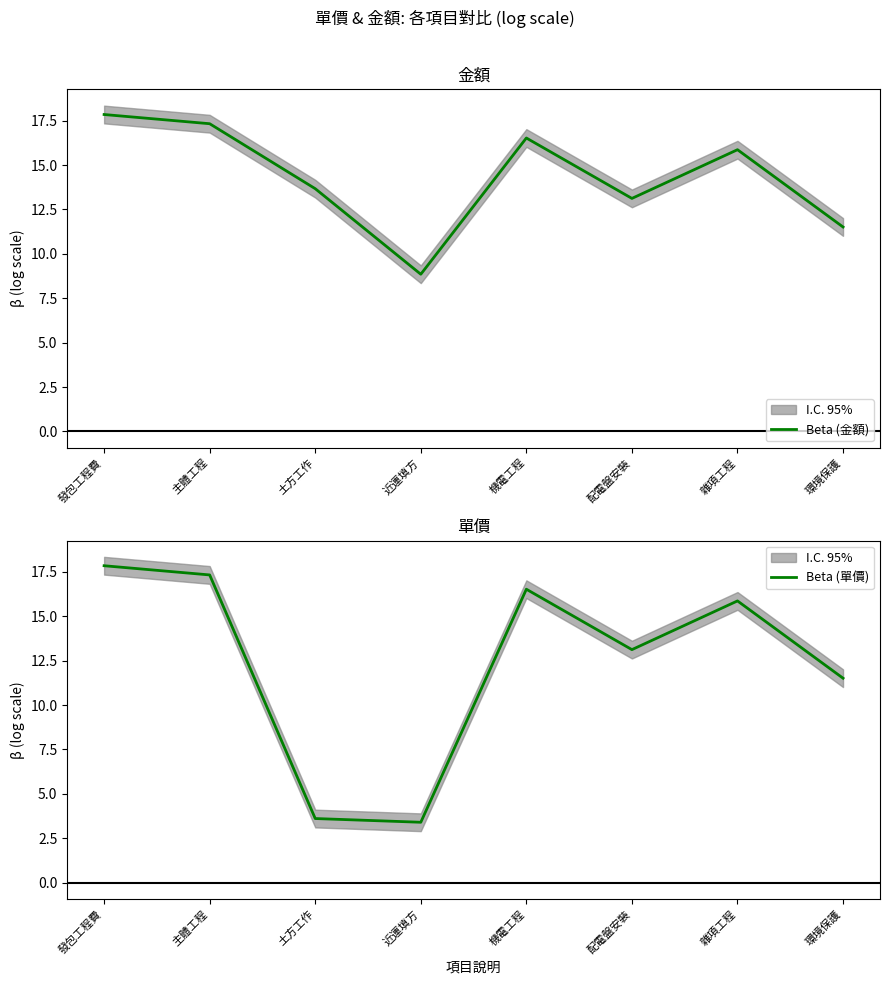

Which series has the largest total across all categories?

Beta (金額)